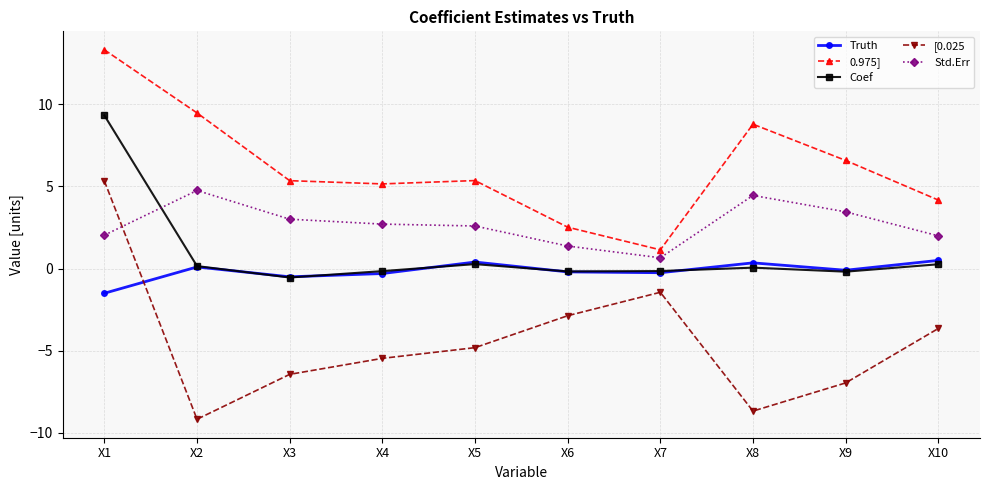

Where does the Truth series first go above 0?

X2